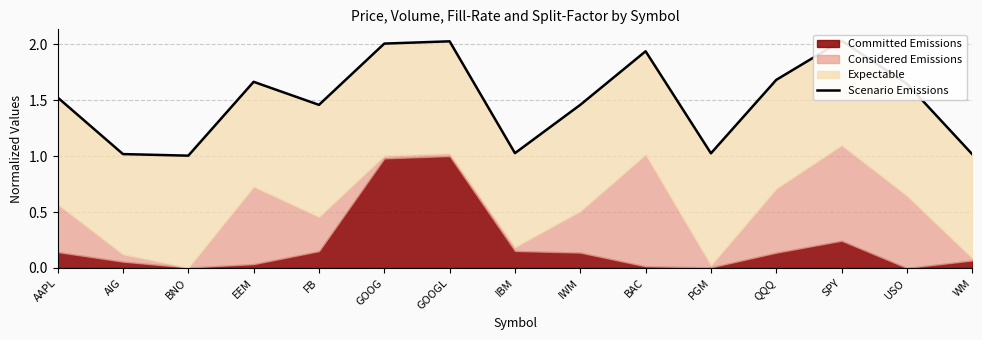

Does the chart display data point markers on the line(s)?

No